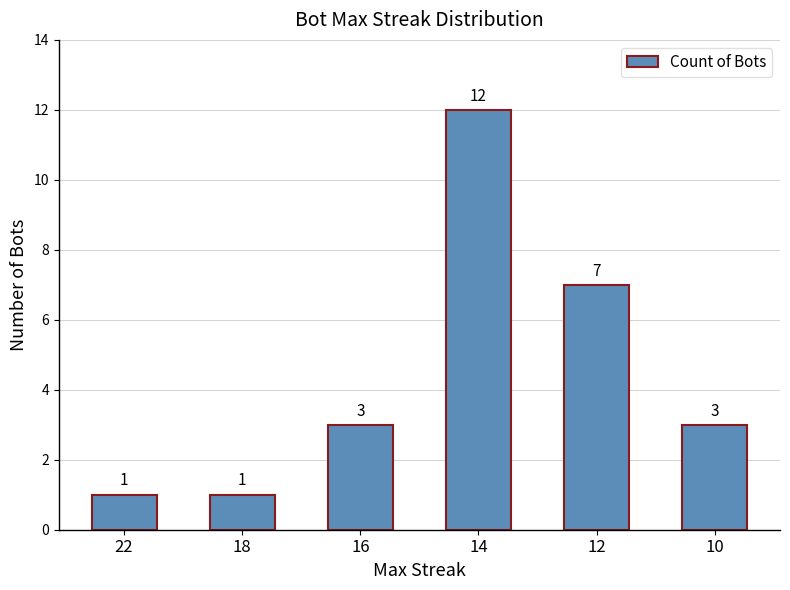

Is it true that the value at 12 is 11?

False